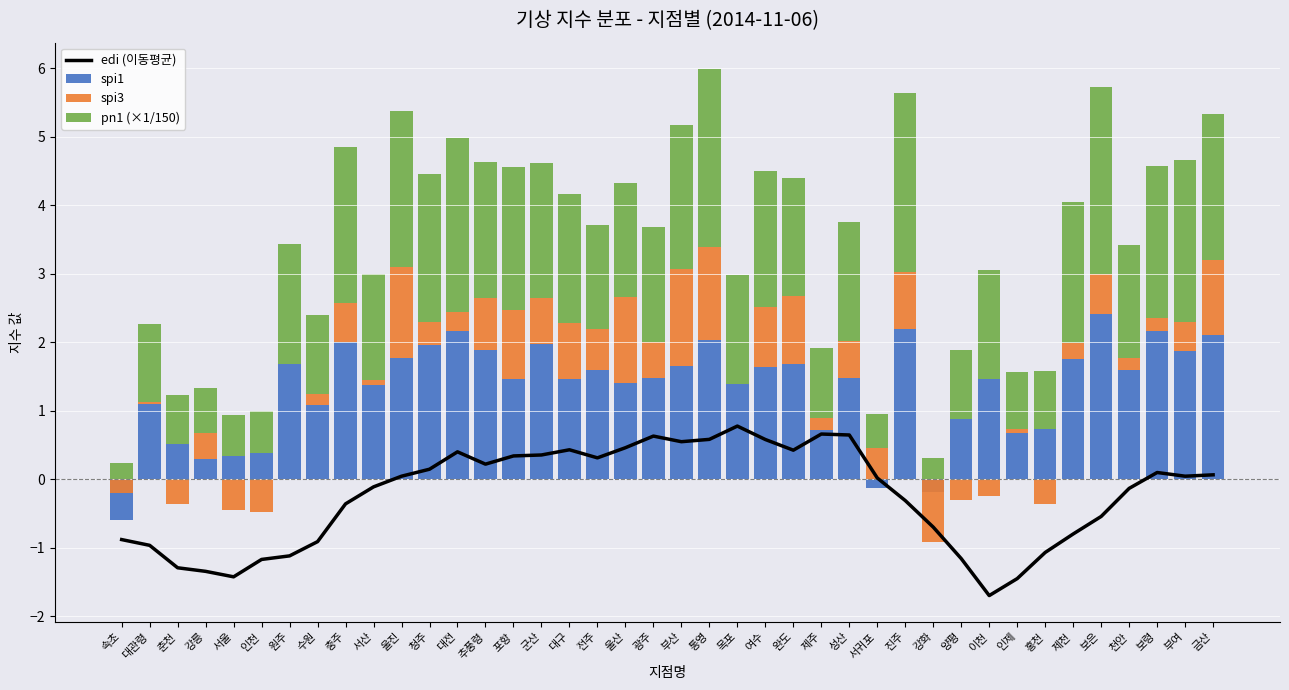

How many data points does each series have?

40